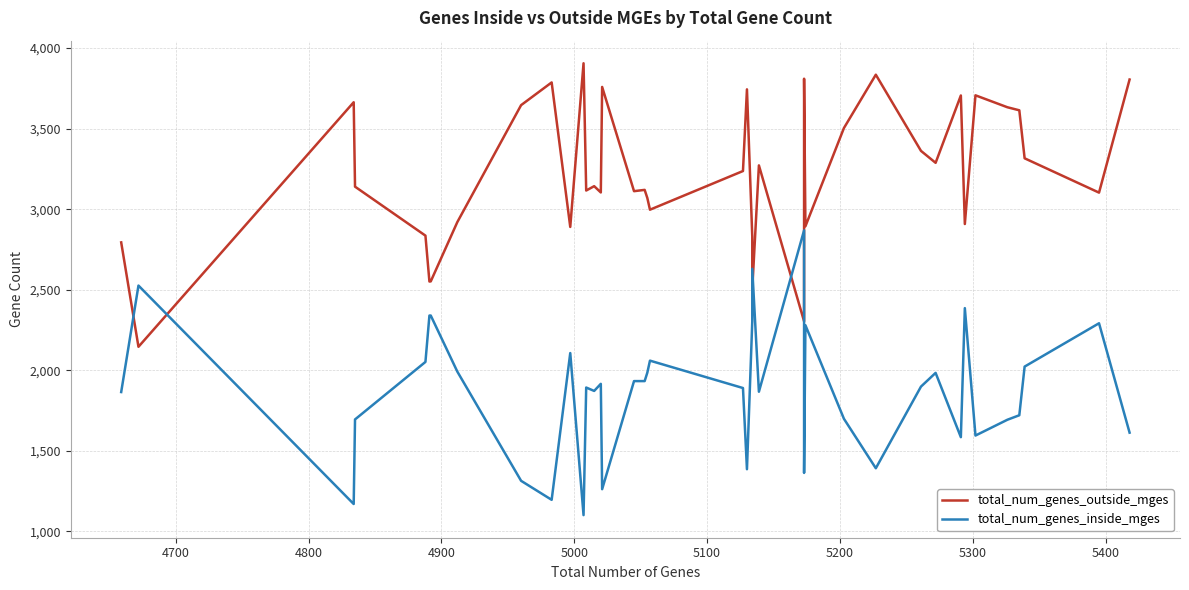

How many intersections are there between total_num_genes_outside_mges and total_num_genes_inside_mges?

6